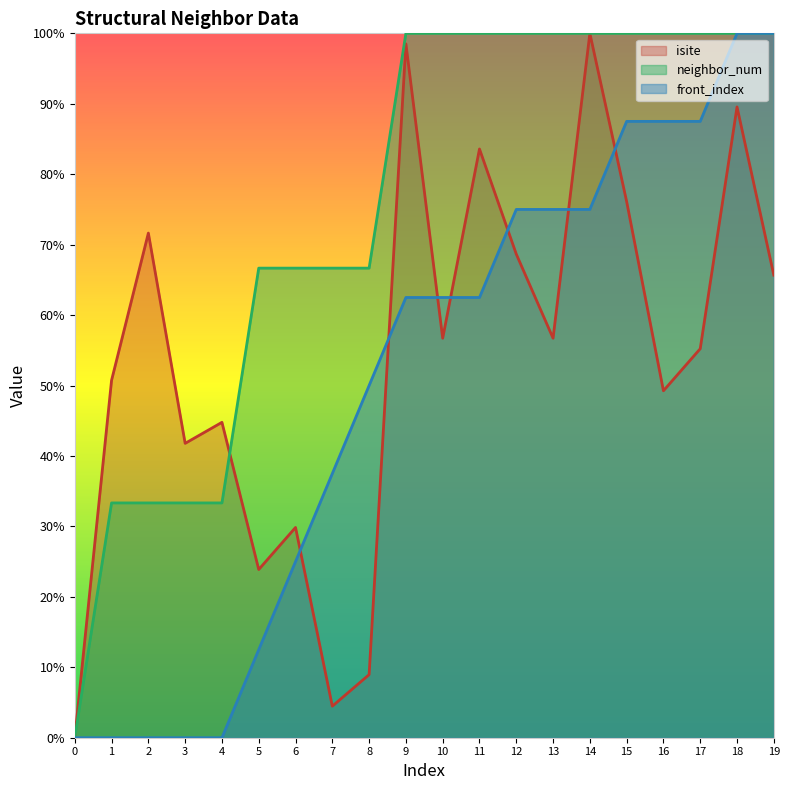

What is the highest value of the front_index series?

100.0